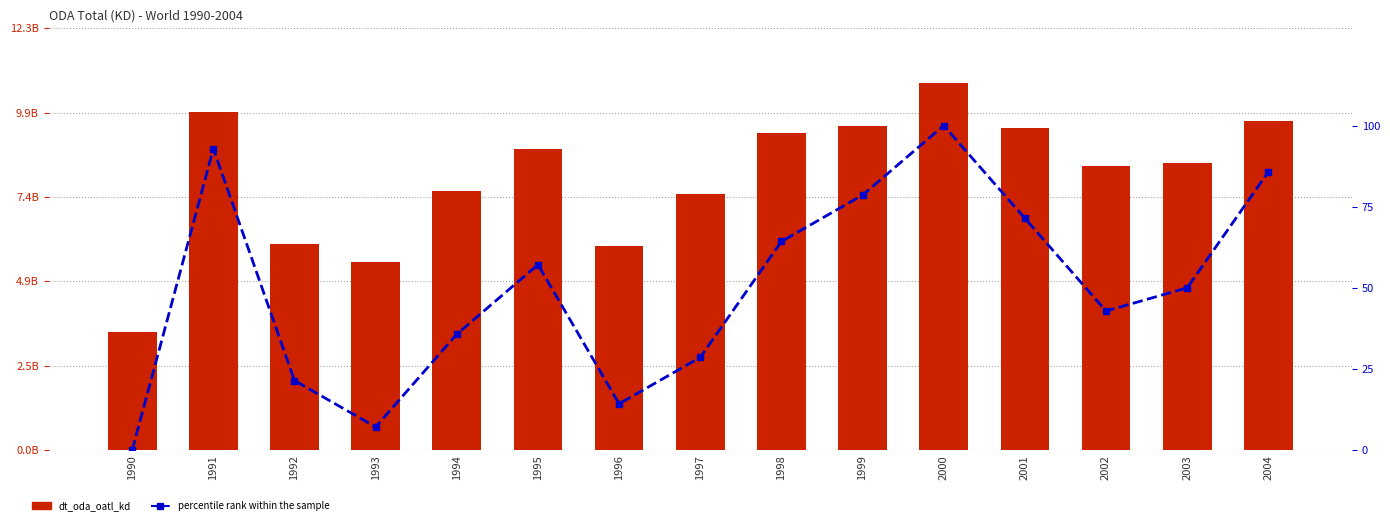

At 1993, list the series in order from smallest to largest.

percentile rank within the sample, dt_oda_oatl_kd